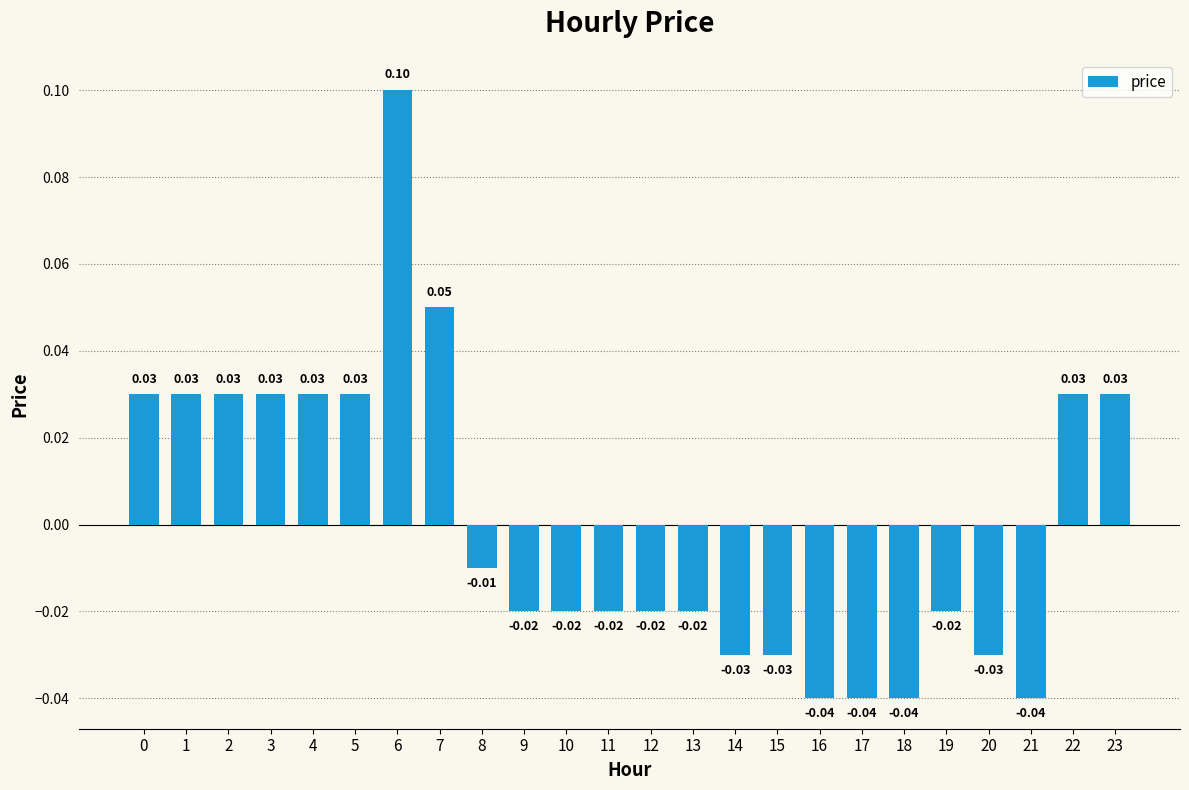

Between 1 and 13, which is larger?

1